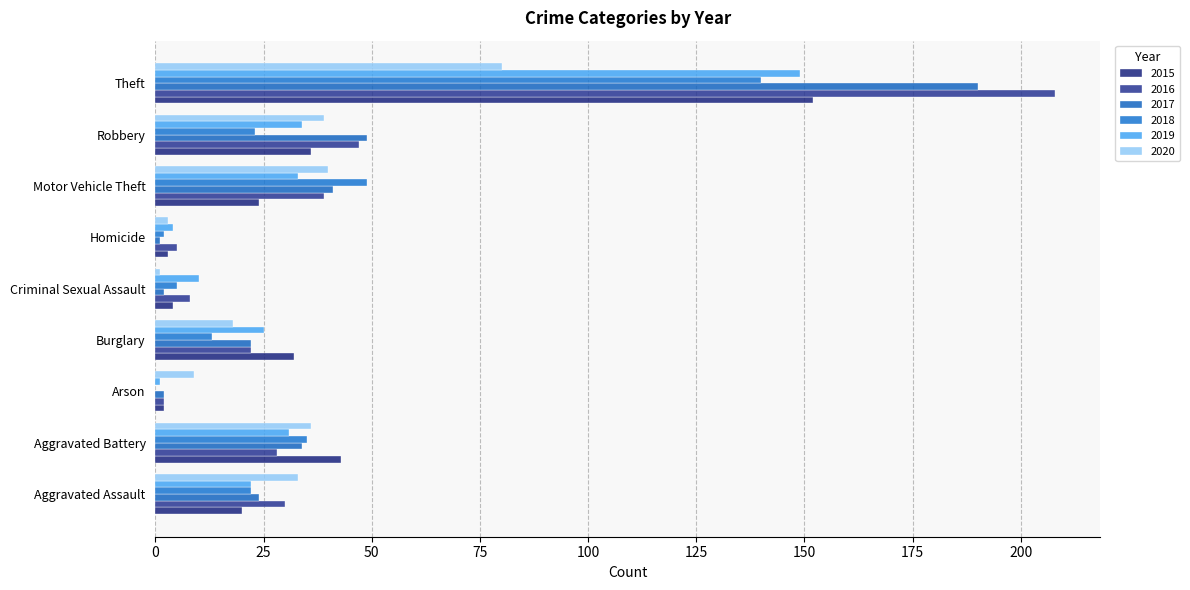

What is the difference between the highest and lowest values at Robbery?

26